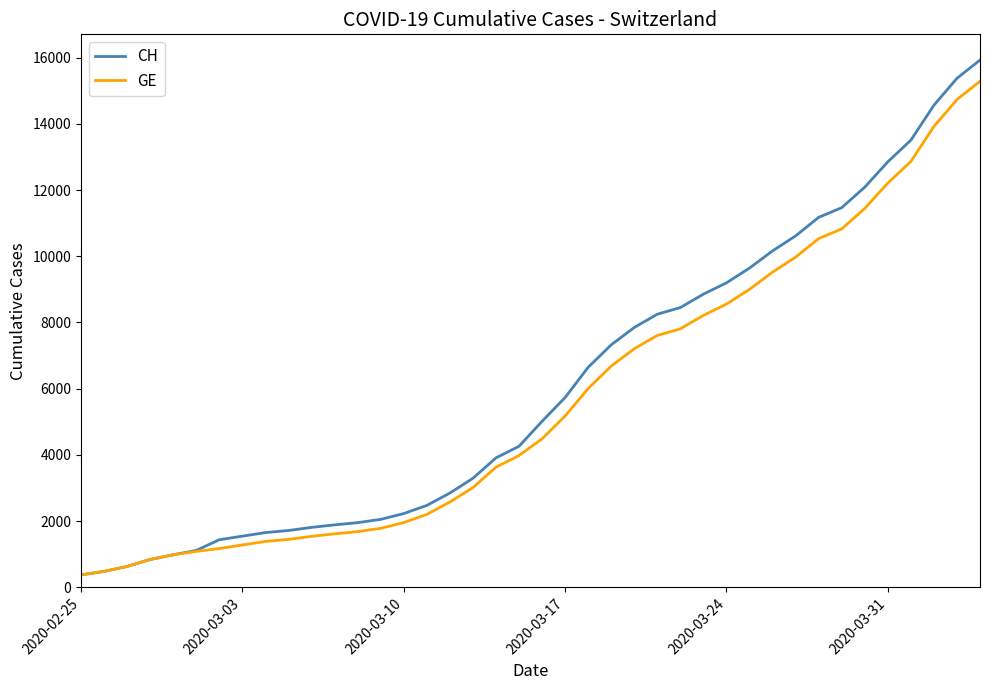

What is the minimum value for GE?

375